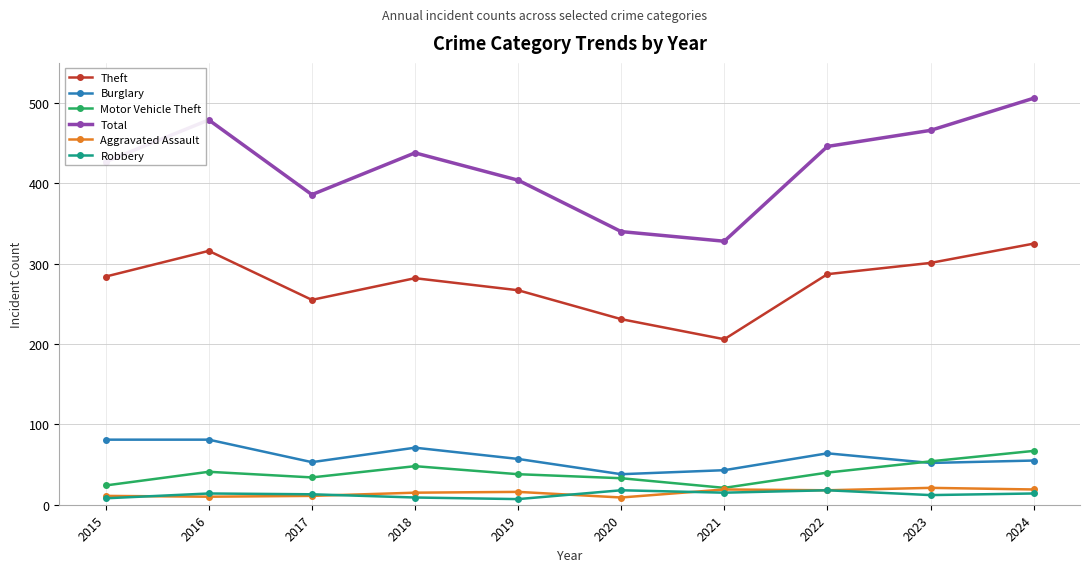

Between 2021 and 2024, which series saw the biggest shift?

Total